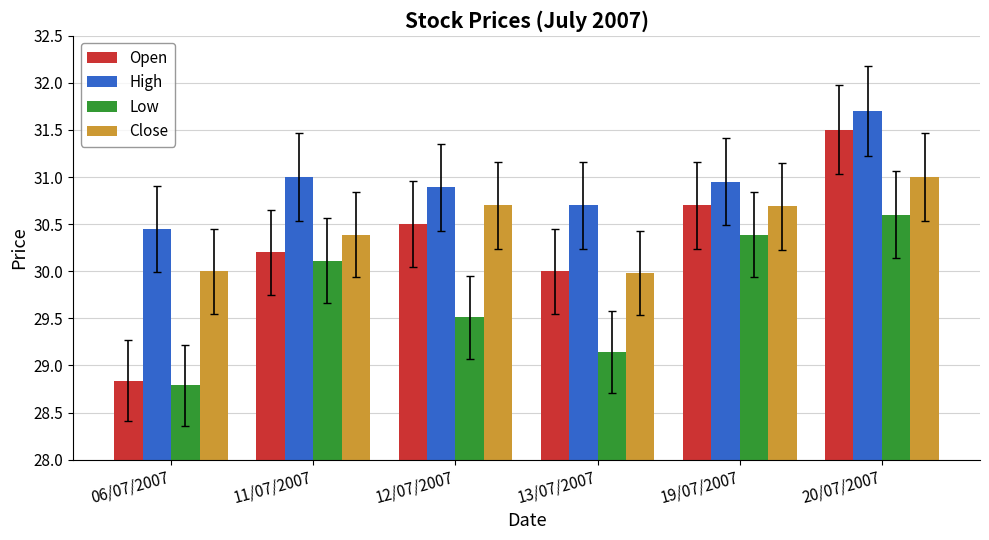

How many bars are there in each group?

4